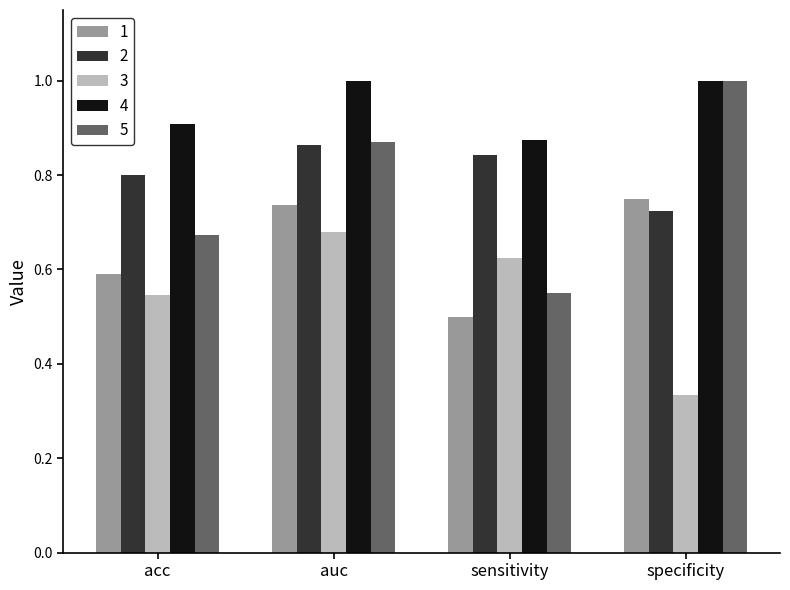

Is the value of 2 at specificity greater than the value of 1 at acc?

Yes